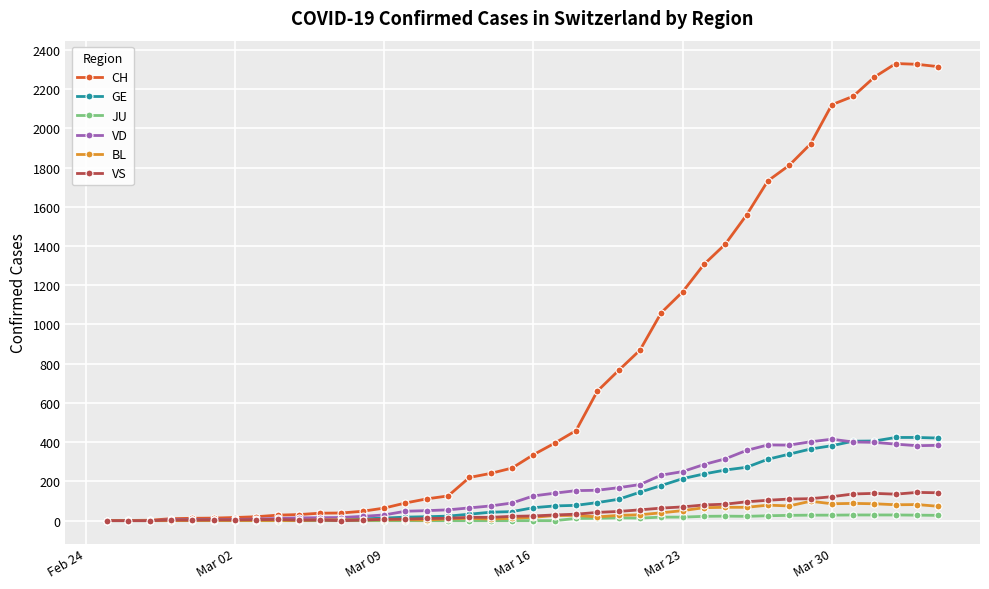

Which series has the largest total across all categories?

CH